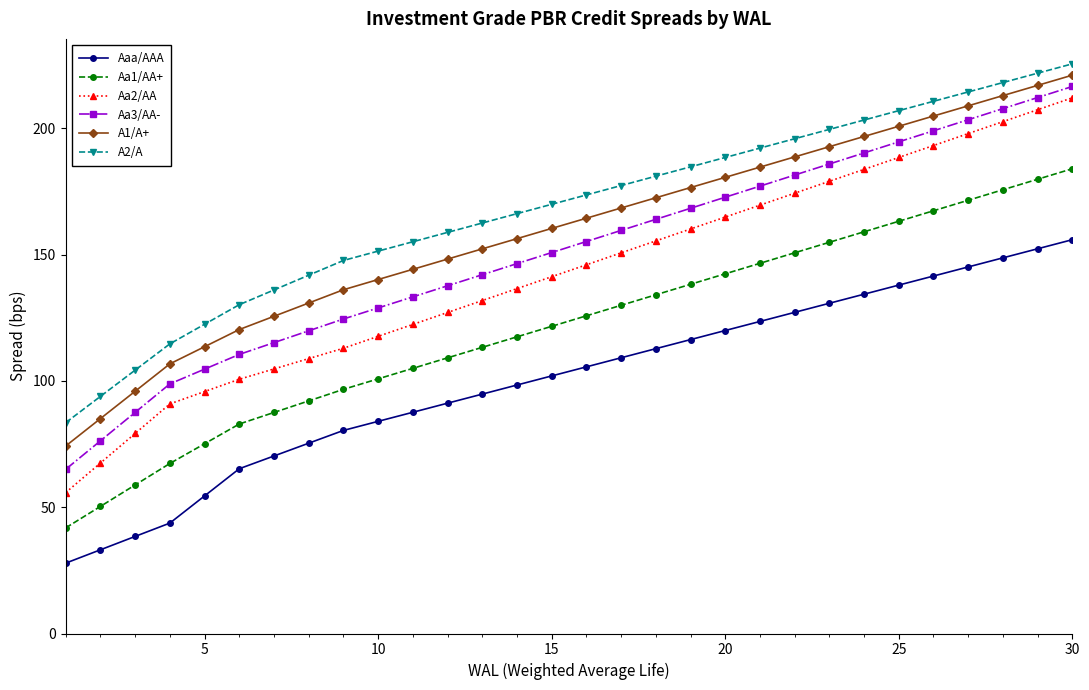

What is the maximum value for A1/A+?

221.1